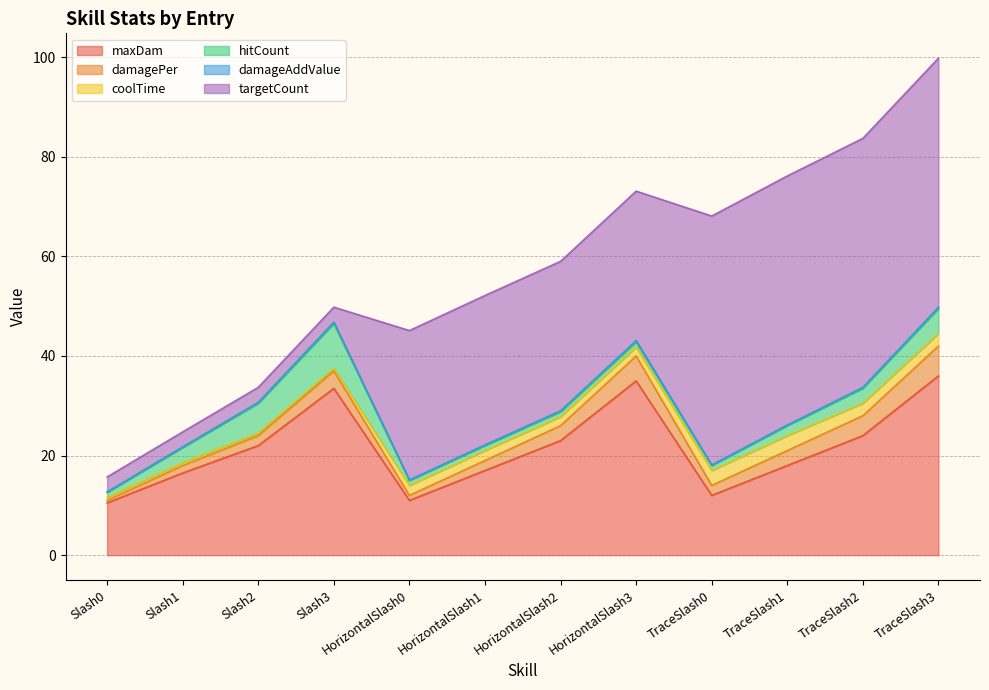

Reading left to right, extract all data points from this chart.

maxDam: 10.5	16.5	22.0	33.5	11.0	17.0	23.0	35.0	12.0	18.0	24.0	36.0
damagePer: 0.5	1.5	2.0	3.5	1.0	2.0	3.0	5.0	2.0	3.0	4.0	6.0
coolTime: 0.6	0.6	0.5	0.5	2.0	2.0	1.8	1.8	3.0	3.0	2.5	2.5
hitCount: 1.0	3.0	6.0	9.0	1.0	1.0	1.0	1.0	1.0	2.0	3.0	5.0
damageAddValue: 0.1	0.1	0.2	0.3	0.1	0.1	0.2	0.3	0.1	0.1	0.2	0.3
targetCount: 3.0	3.0	3.0	3.0	30.0	30.0	30.0	30.0	50.0	50.0	50.0	50.0